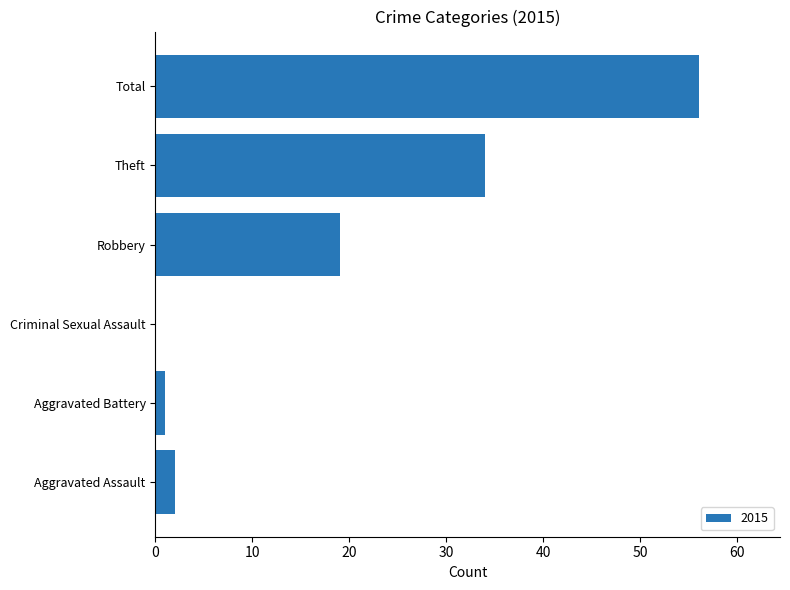

Count the number of data series in this chart.

1